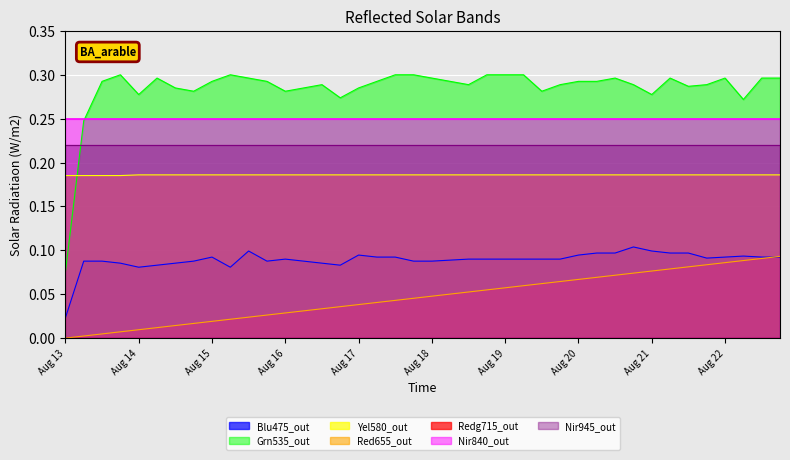

Reading left to right, list all the values displayed in this chart.

col_40: 0.0	0.0	0.0	0.0	0.0	0.0	0.0	0.0	0.0	0.0	0.0	0.0	0.0	0.0	0.0	0.0	0.0	0.0	0.0	0.0	0.0	0.1	0.1	0.1	0.1	0.1	0.1	0.1	0.1	0.1	0.1	0.1	0.1	0.1	0.1	0.1	0.1	0.1	0.1	0.1
col_10: 0.2	0.2	0.2	0.2	0.2	0.2	0.2	0.2	0.2	0.2	0.2	0.2	0.2	0.2	0.2	0.2	0.2	0.2	0.2	0.2	0.2	0.2	0.2	0.2	0.2	0.2	0.2	0.2	0.2	0.2	0.2	0.2	0.2	0.2	0.2	0.2	0.2	0.2	0.2	0.2
col_0: 0.0	0.1	0.1	0.1	0.1	0.1	0.1	0.1	0.1	0.1	0.1	0.1	0.1	0.1	0.1	0.1	0.1	0.1	0.1	0.1	0.1	0.1	0.1	0.1	0.1	0.1	0.1	0.1	0.1	0.1	0.1	0.1	0.1	0.1	0.1	0.1	0.1	0.1	0.1	0.1
col_1: 0.1	0.2	0.3	0.3	0.3	0.3	0.3	0.3	0.3	0.3	0.3	0.3	0.3	0.3	0.3	0.3	0.3	0.3	0.3	0.3	0.3	0.3	0.3	0.3	0.3	0.3	0.3	0.3	0.3	0.3	0.3	0.3	0.3	0.3	0.3	0.3	0.3	0.3	0.3	0.3